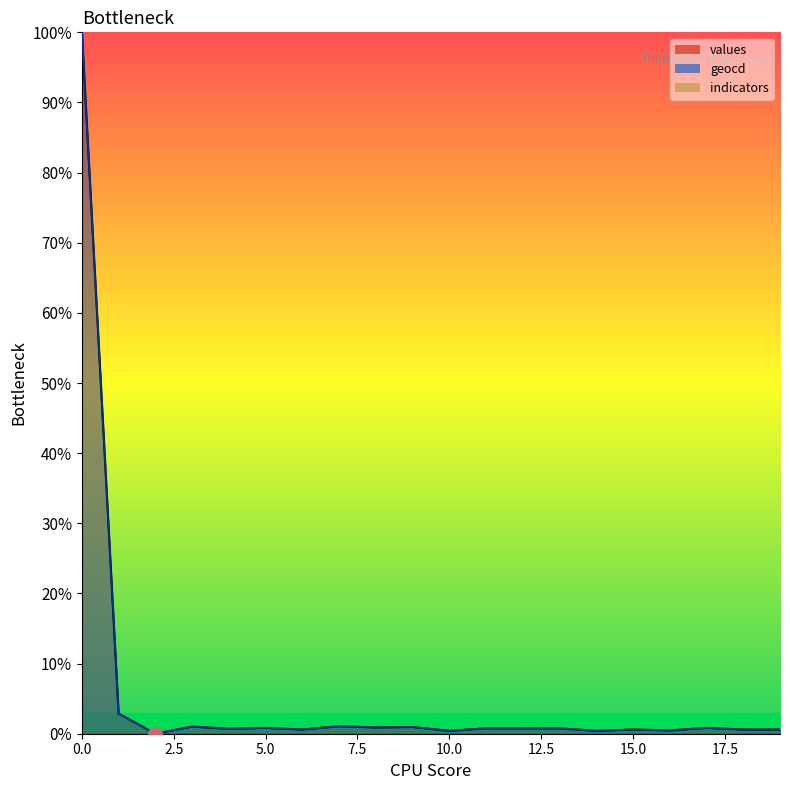

Between 12.5 and 13, which series saw the biggest shift?

values_line